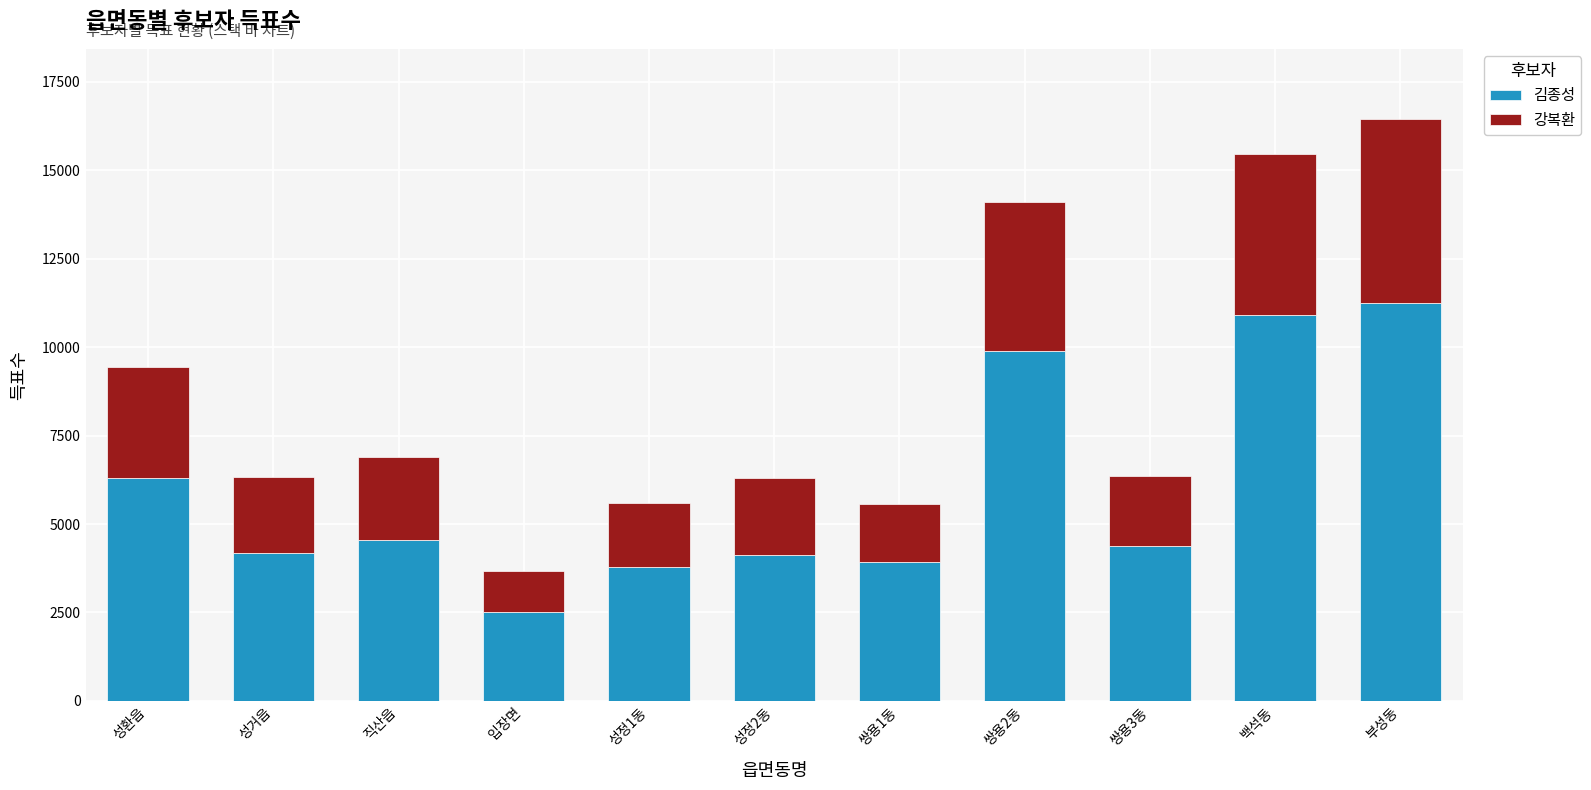

Where does the 김종성 series first go above 4375?

성환읍